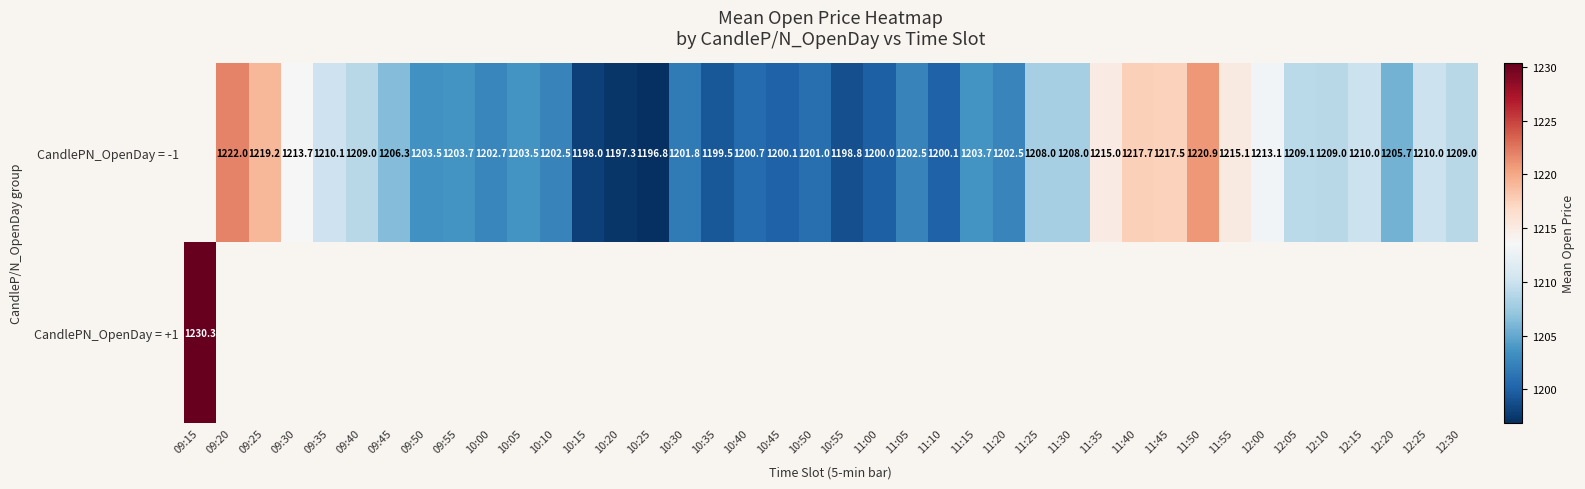

Rank the series by their average value, from lowest to highest.

CandlePN_OpenDay = -1, CandlePN_OpenDay = +1